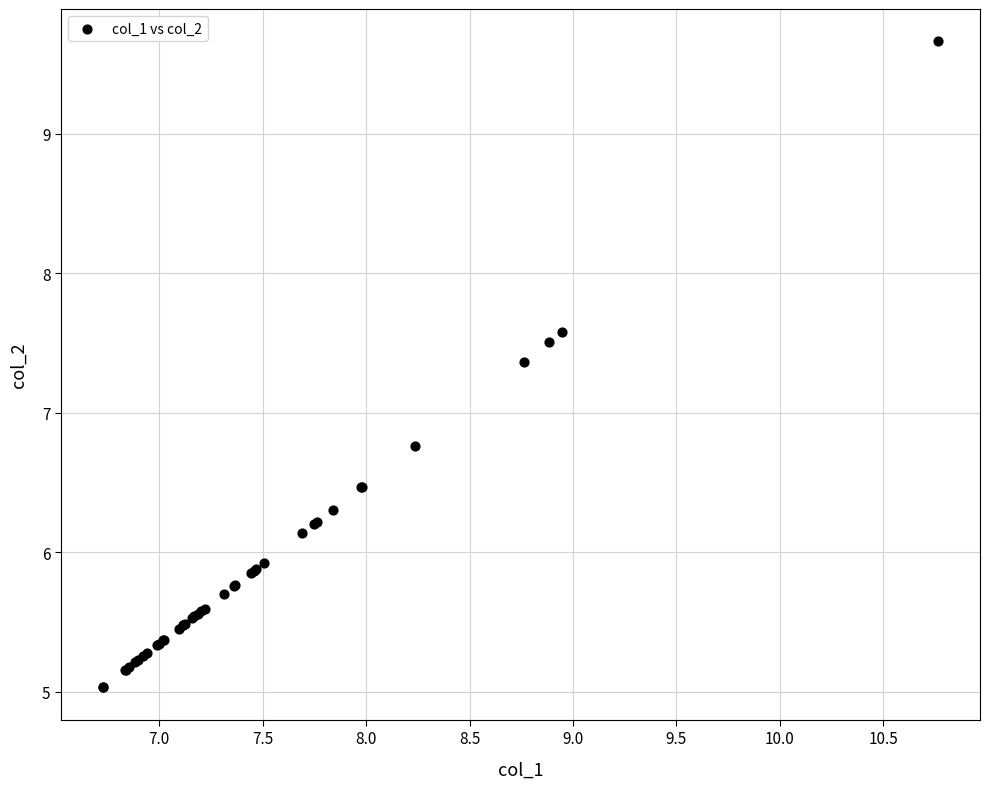

What Y value in the scatter plot is closest to 7?

6.8